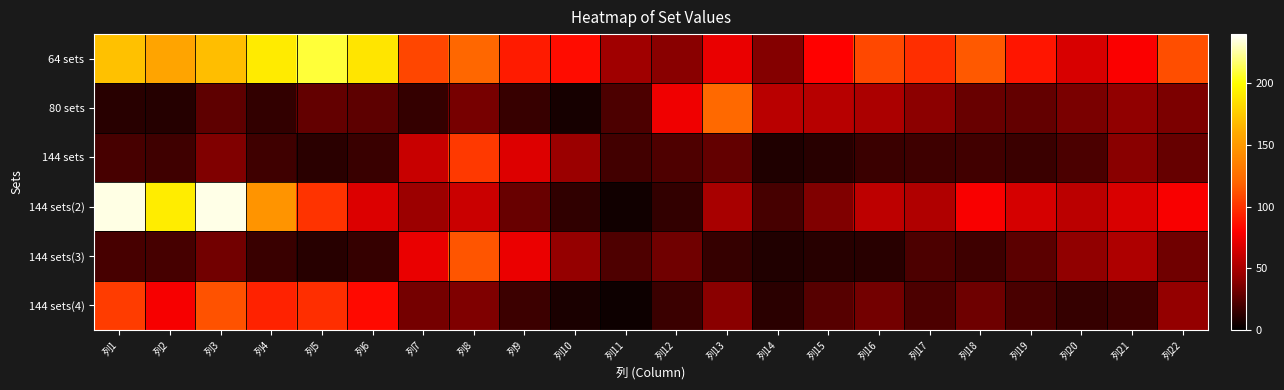

Which series changed the most between 列2 and 列14?

144 sets(2)